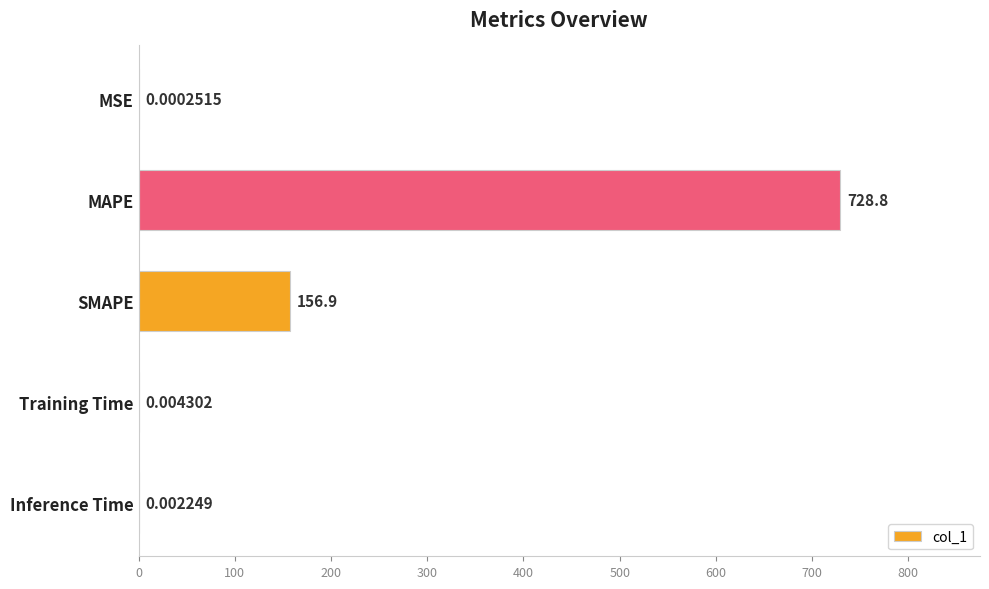

Count the number of data series in this chart.

1